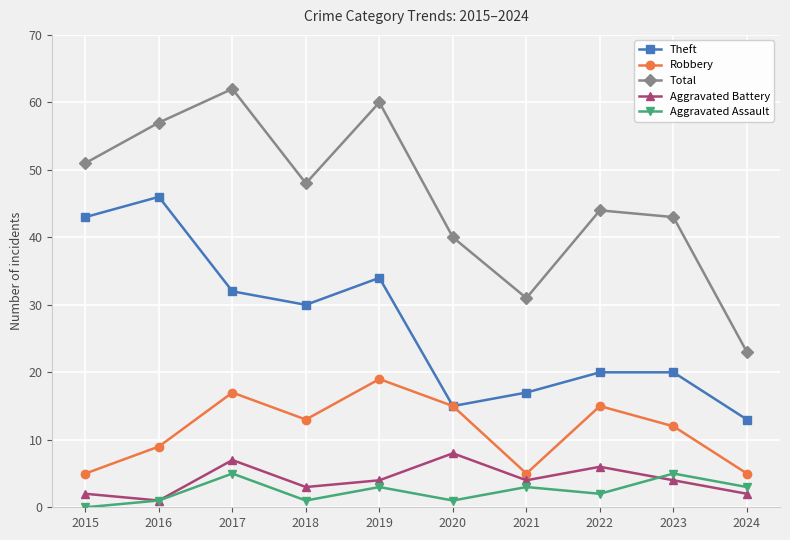

At which label is Theft closest to 29?

2018